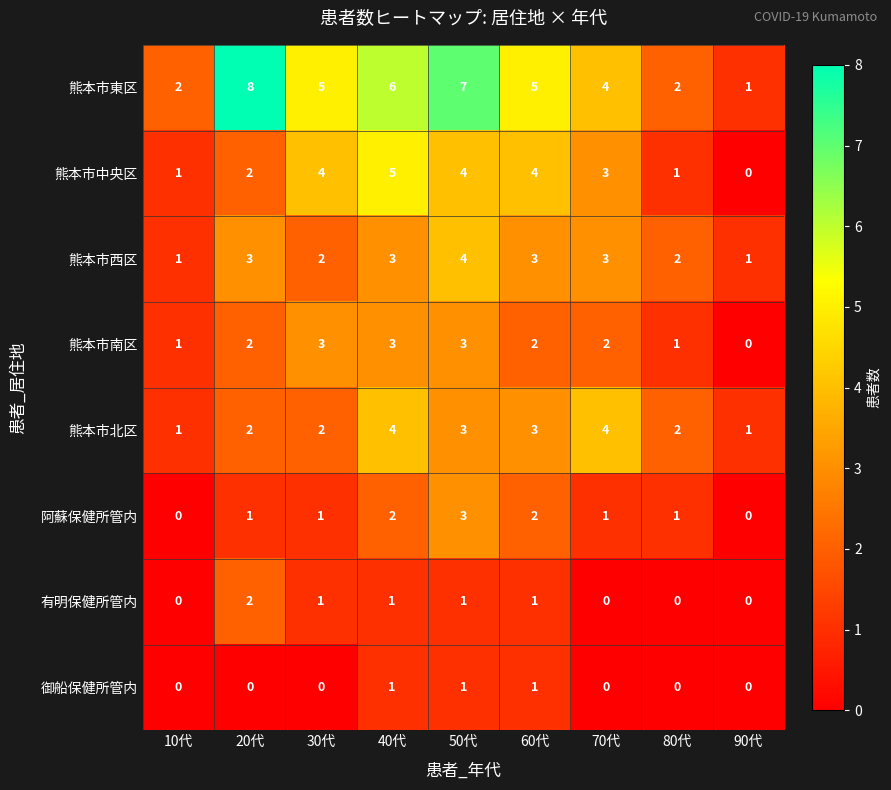

At which label is 熊本市東区 closest to 4?

70代